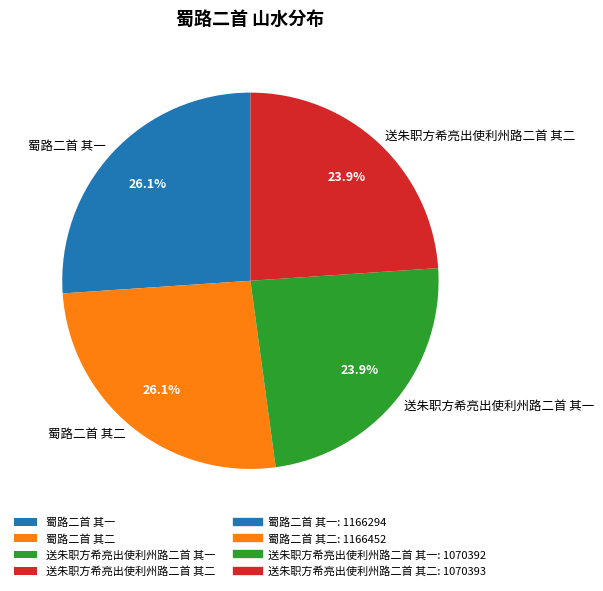

To the nearest percent, what percentage of the pie is 送朱职方希亮出使利州路二首 其二?

24%